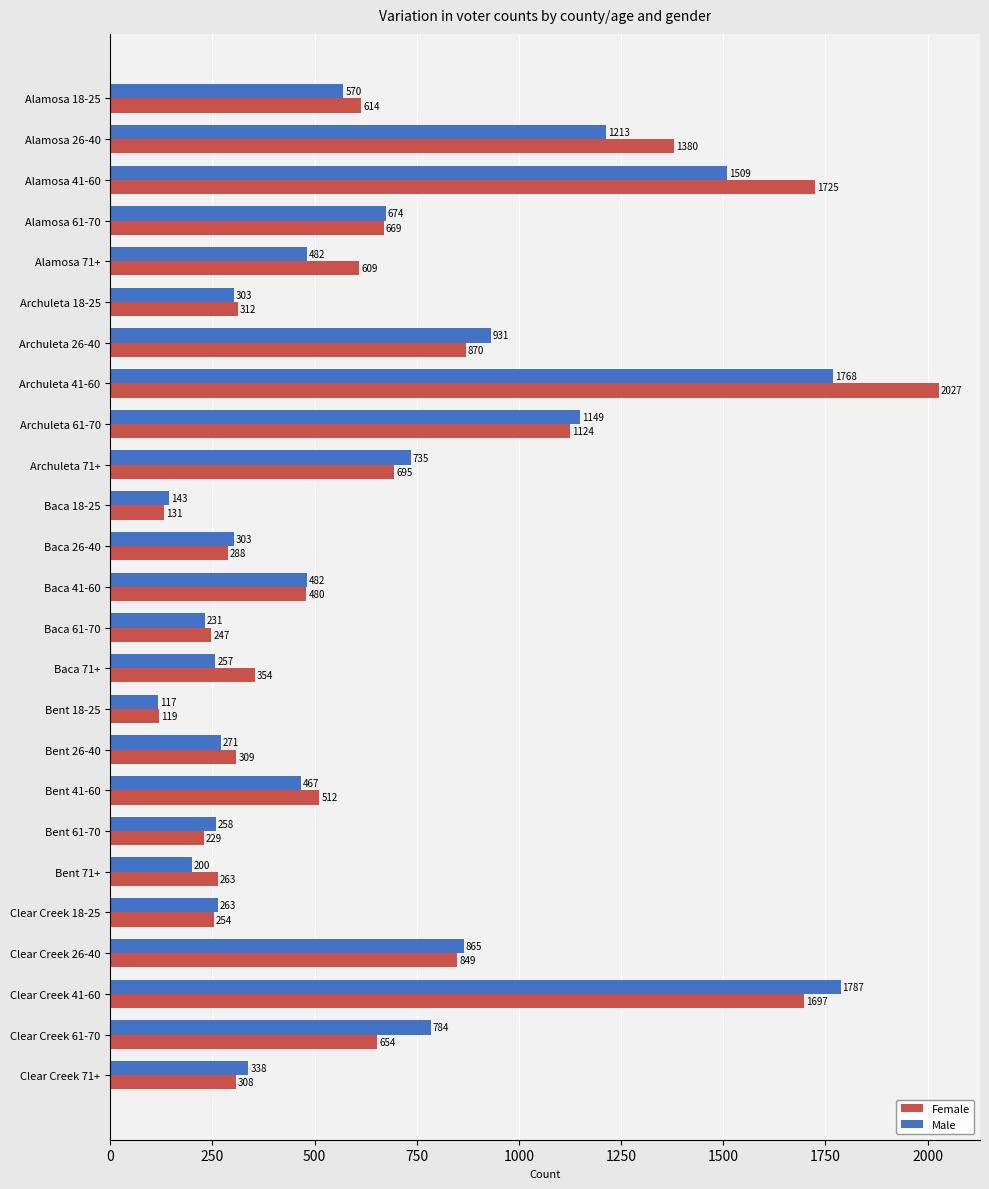

What is the average value of the Female series?

669